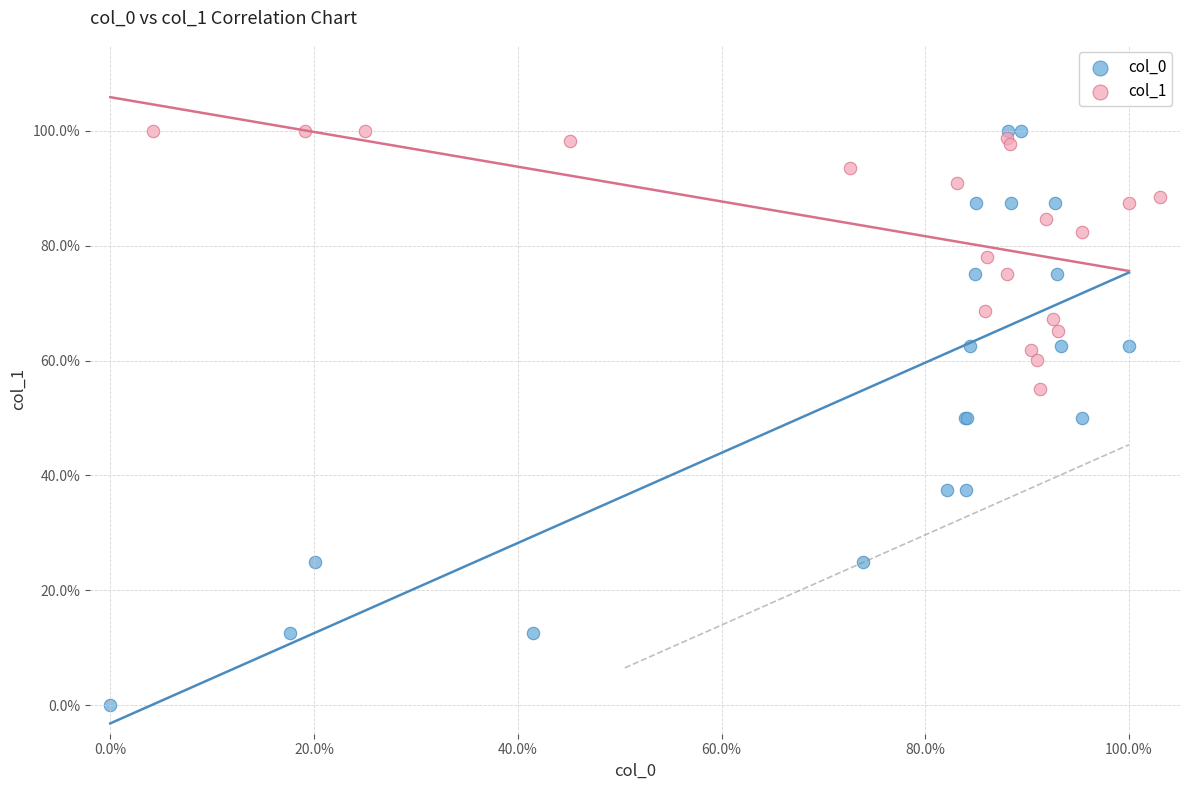

What are all the series names shown in the legend?

col_0, col_1